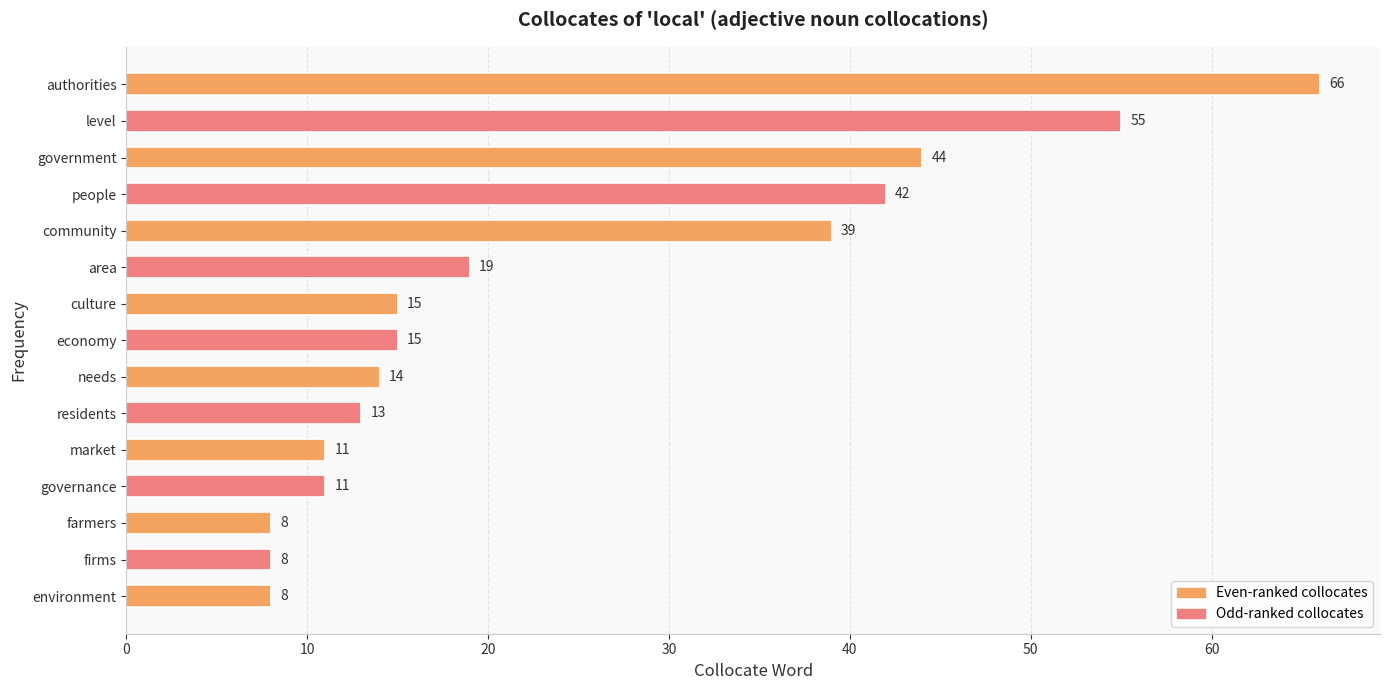

How many bars are there in total?

15